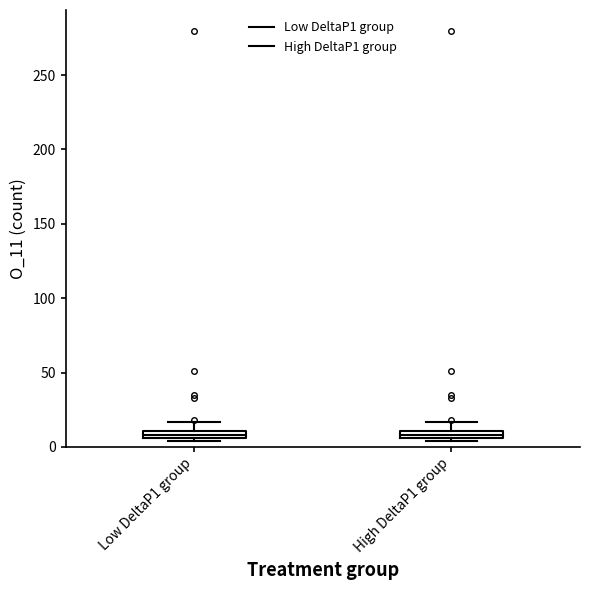

Where does the upper whisker of the box for High DeltaP1 group end on the y-axis? The values are not printed on the chart, so give them approximately, as read against the axis.

15